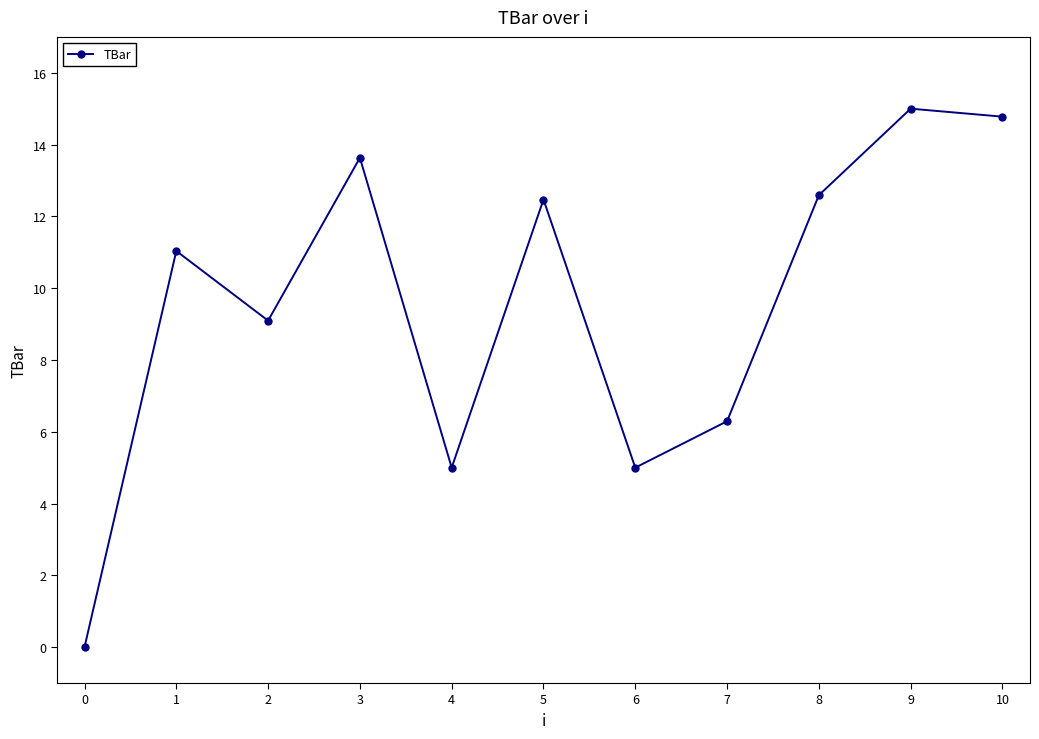

Which has a higher value, 1 or 3?

3